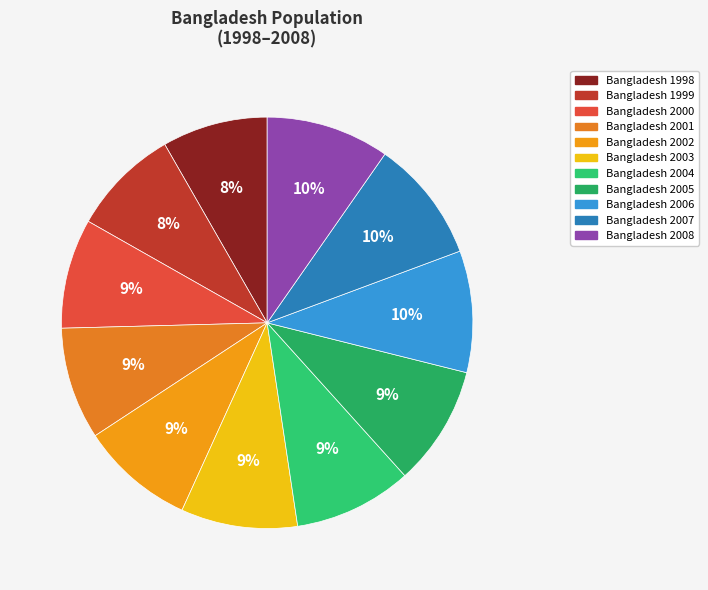

Is there a majority slice in this chart?

No